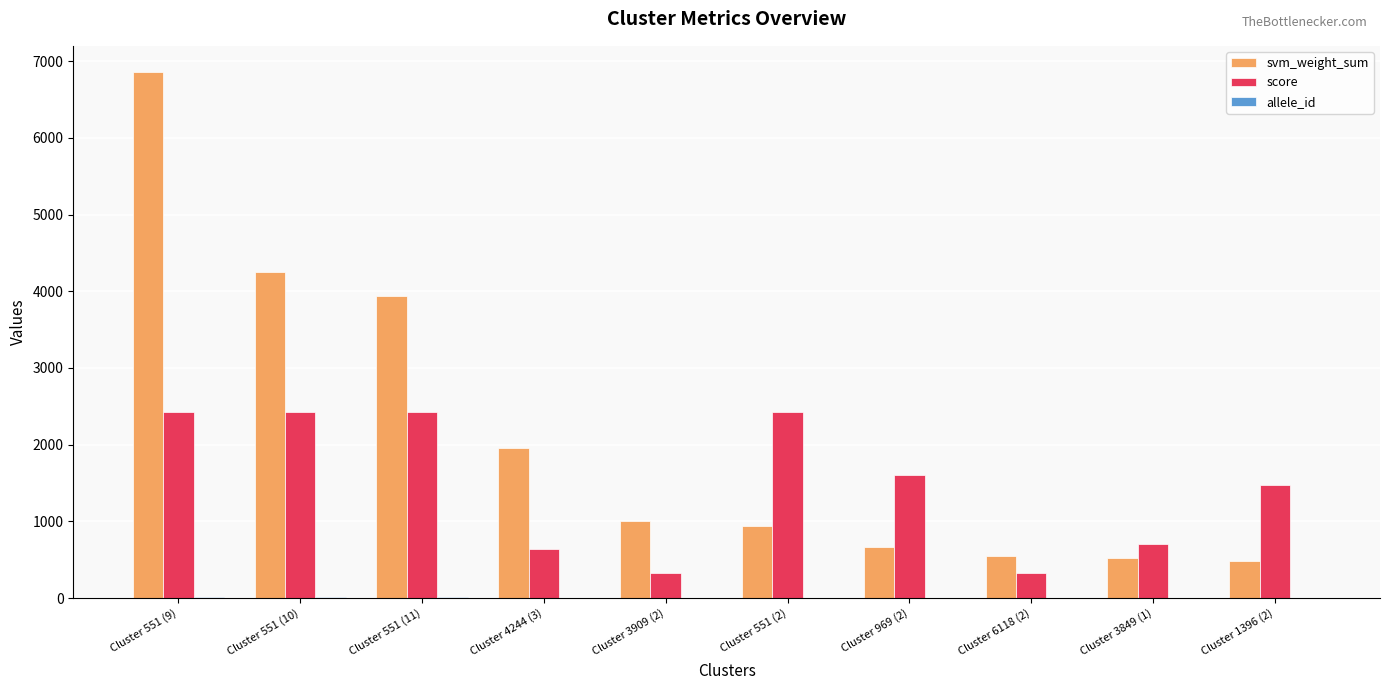

What is the average value of the score series?

1476.5